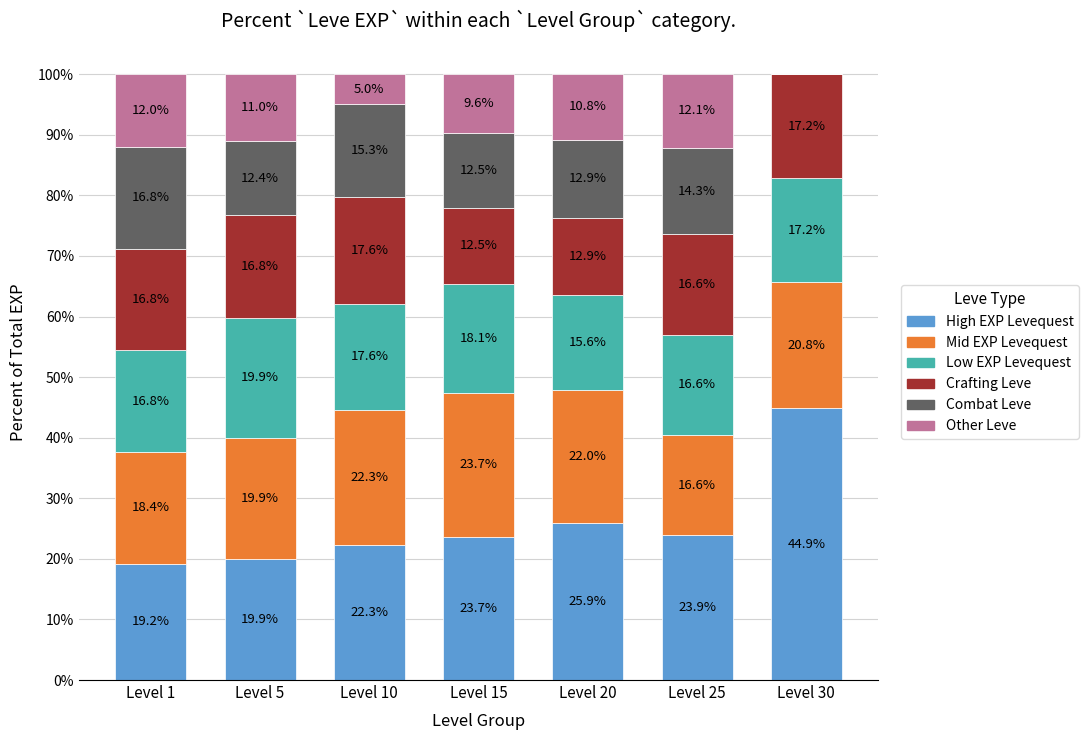

Does the chart contain stacked bars?

Yes